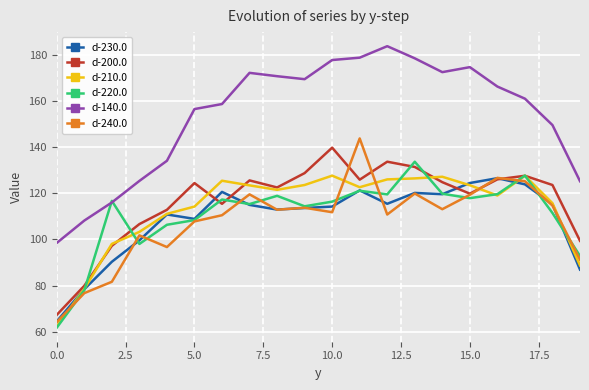

Which series has the largest total across all categories?

d-140.0